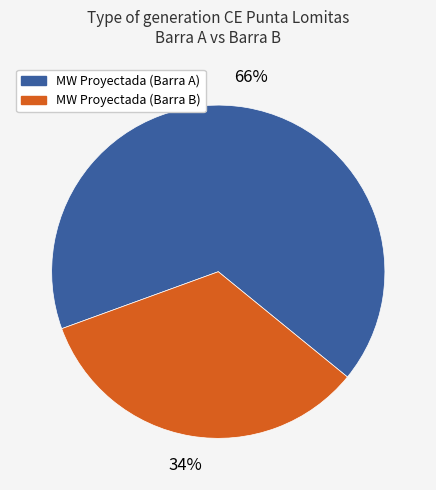

Rank the categories by value from highest to lowest.

MW Proyectada (Barra A), MW Proyectada (Barra B)